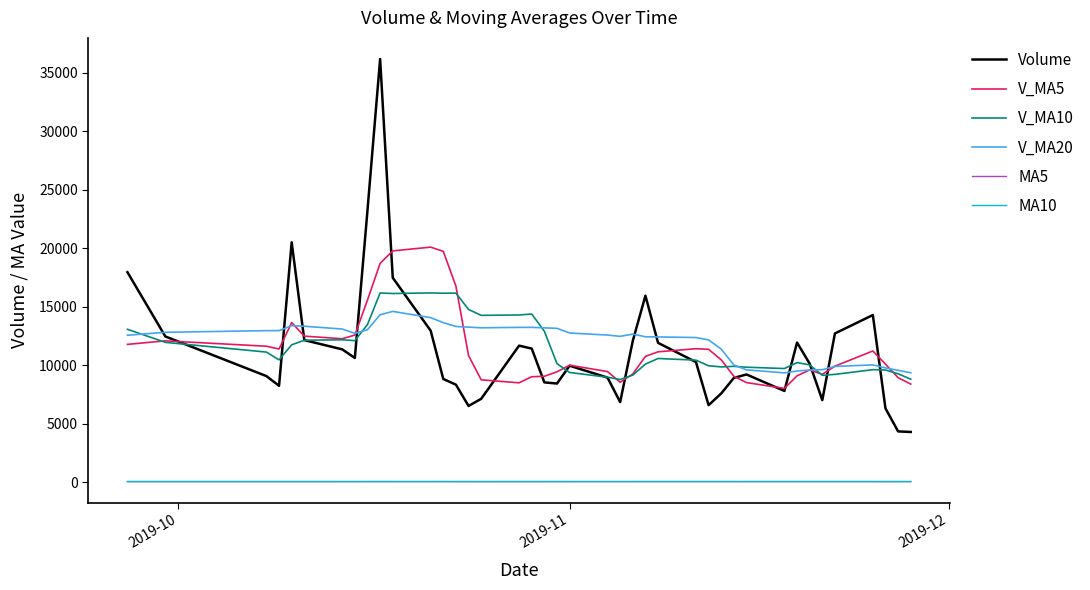

True or false: MA10 and V_MA20 intersect in this chart.

False